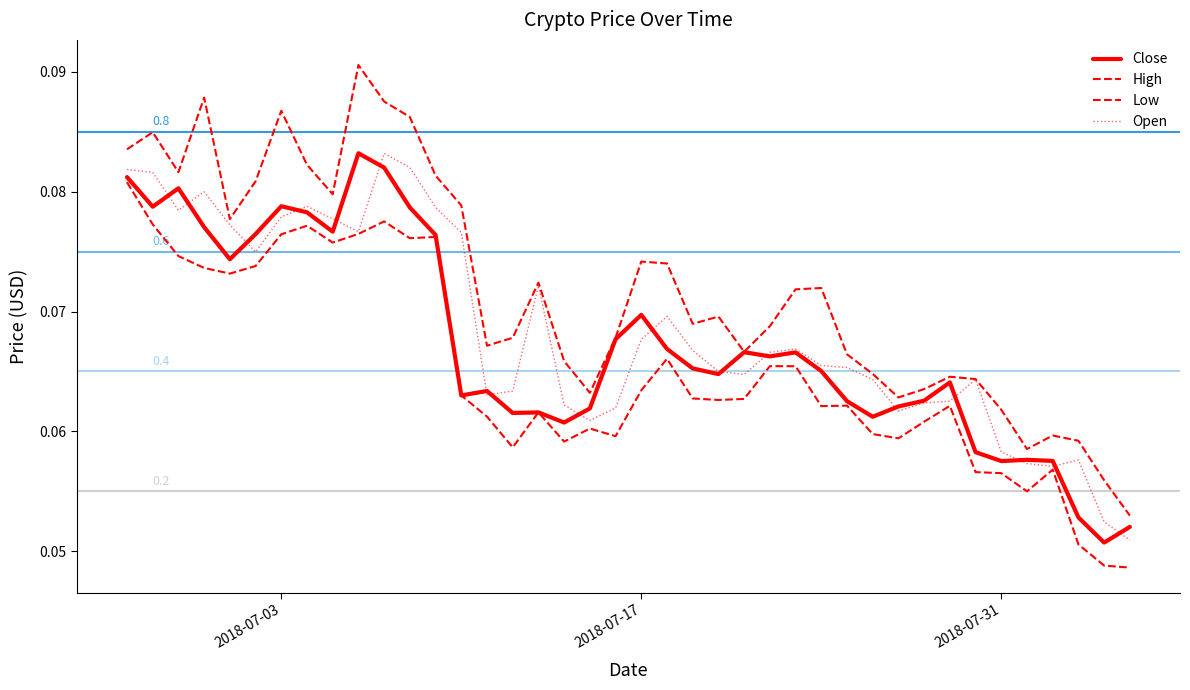

How many interior local peaks does the Close series have?

10